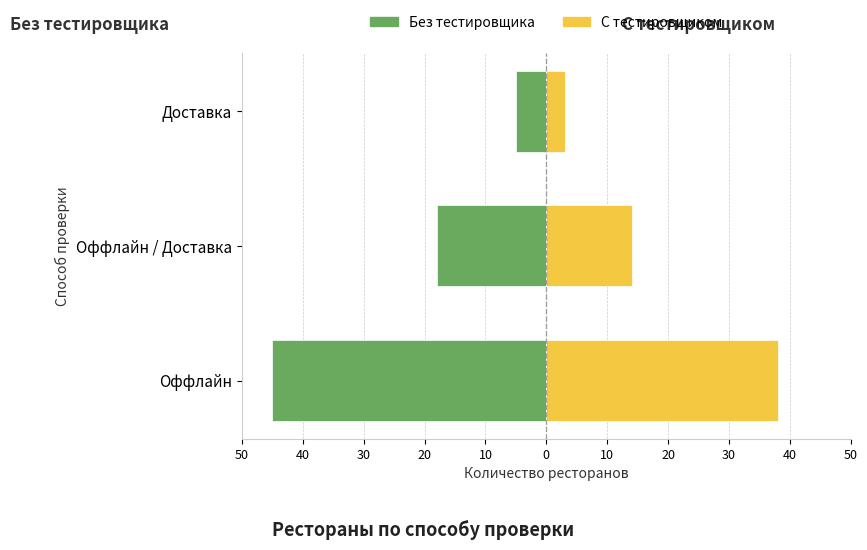

The Без тестировщика series shows -28 at Оффлайн / Доставка. True or false?

False